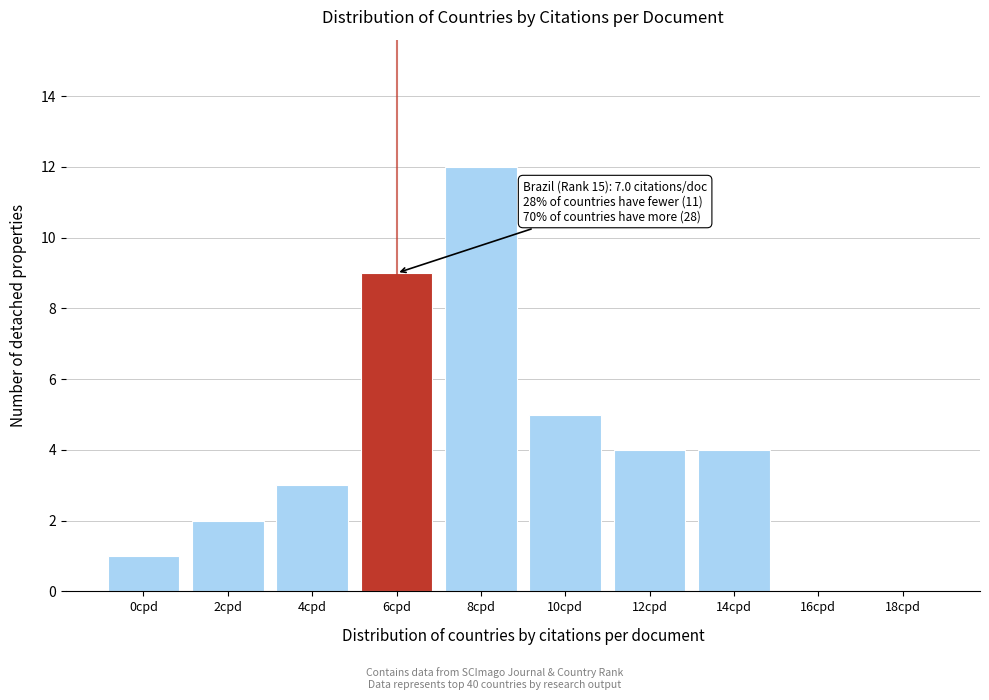

Reading left to right, transcribe all the data shown in this chart.

0cpd=1	2cpd=2	4cpd=3	6cpd=9	8cpd=12	10cpd=5	12cpd=4	14cpd=4	16cpd=0	18cpd=0